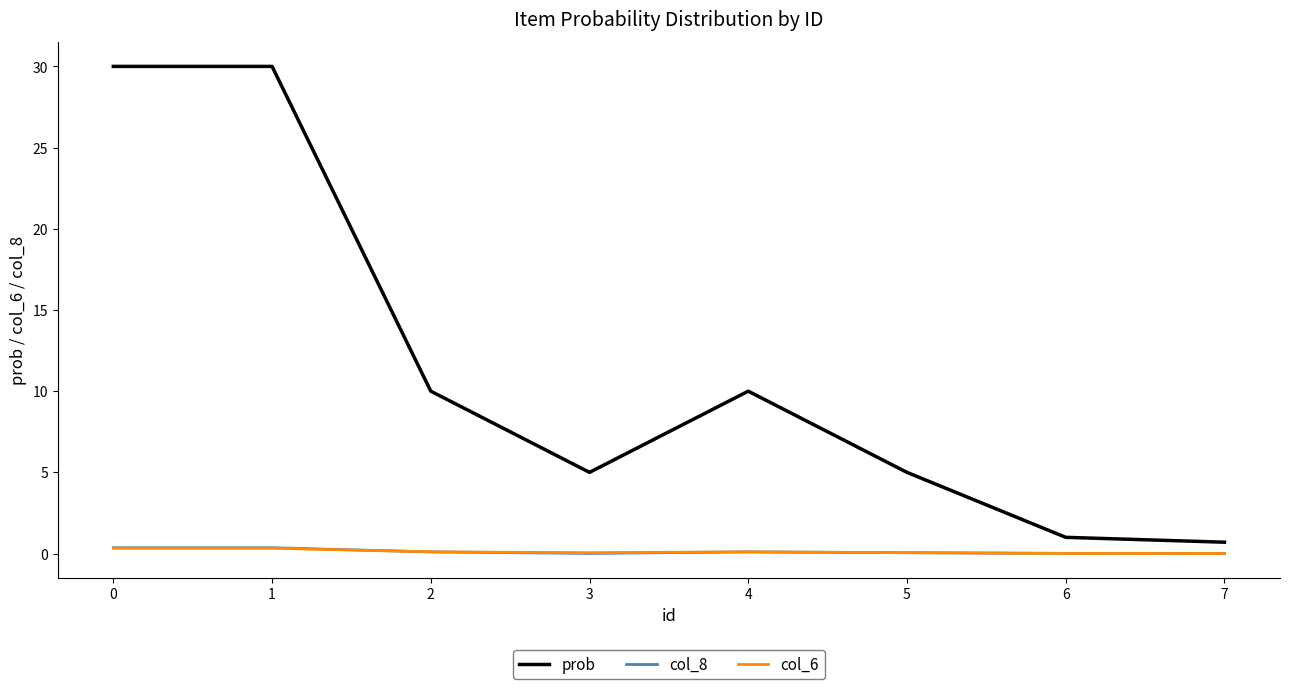

True or false: col_6 has a value of 0.0 at 7.

True